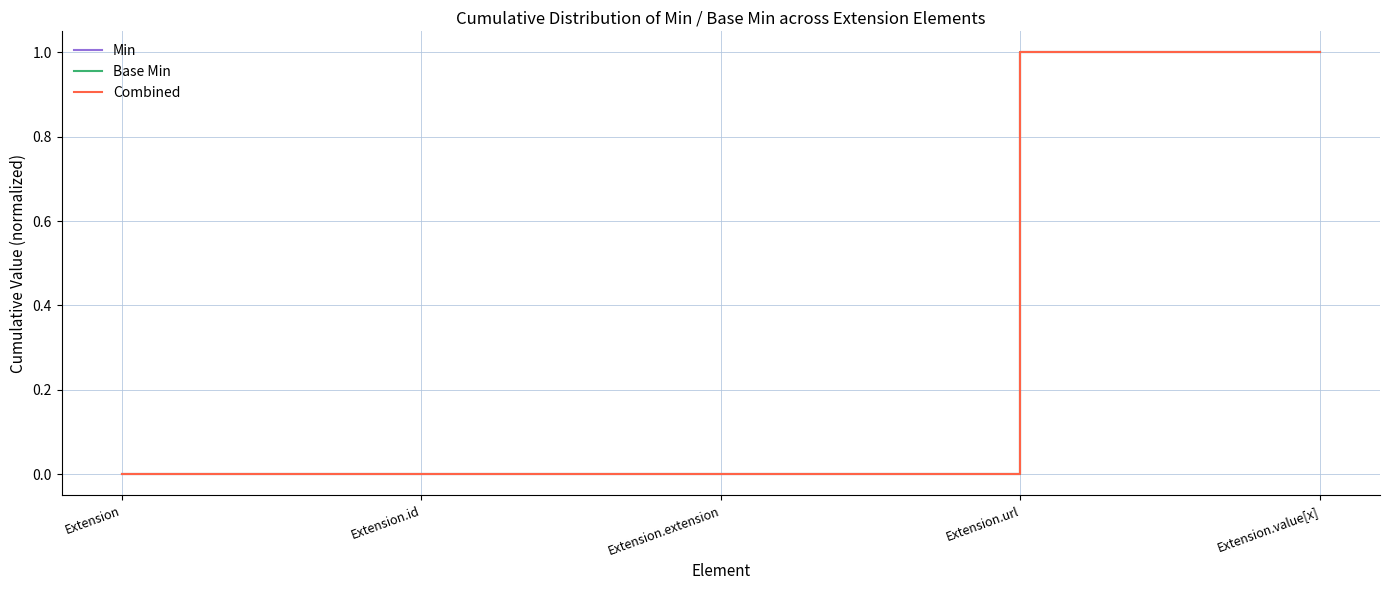

What is the total value across all series at Extension.value[x]?

3